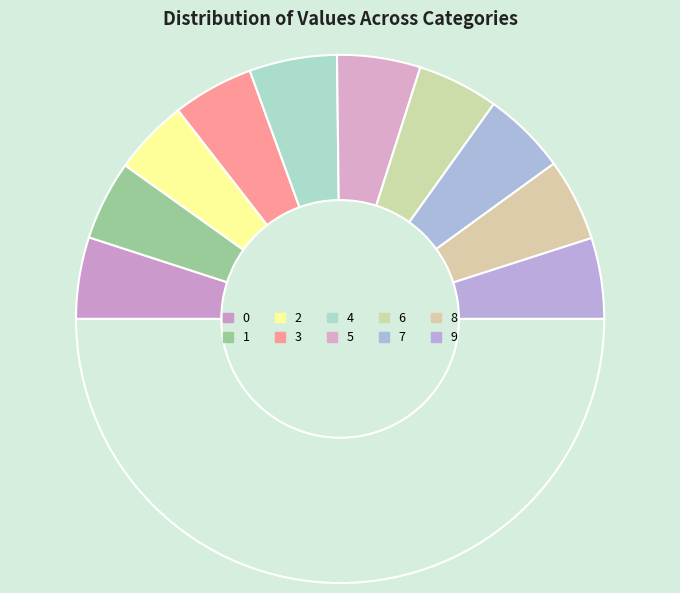

Rank the categories by value from highest to lowest.

4, 7, 5, 8, 0, 6, 3, 9, 1, 2